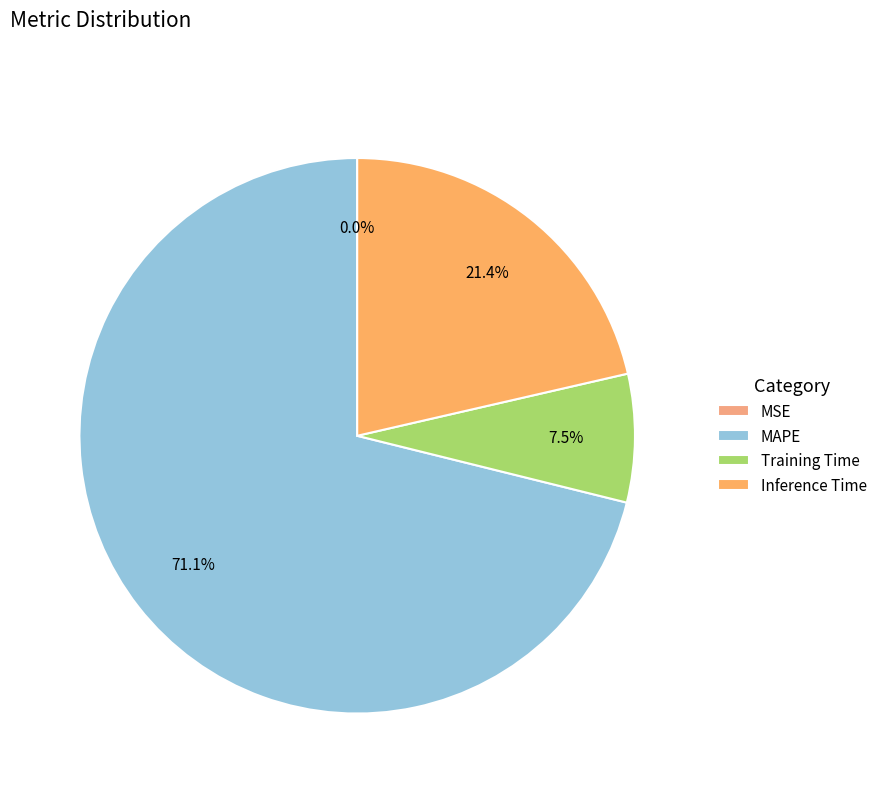

Rank the categories by value from highest to lowest.

MAPE, Inference Time, Training Time, MSE